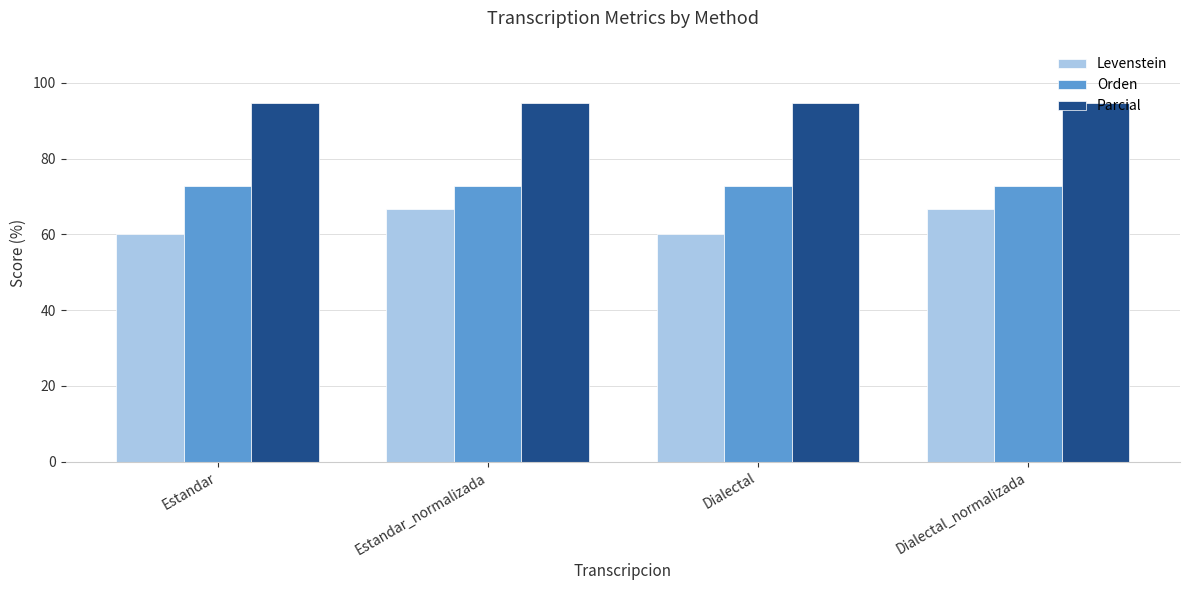

What is the difference between the Levenstein values at Estandar_normalizada and Estandar?

6.7